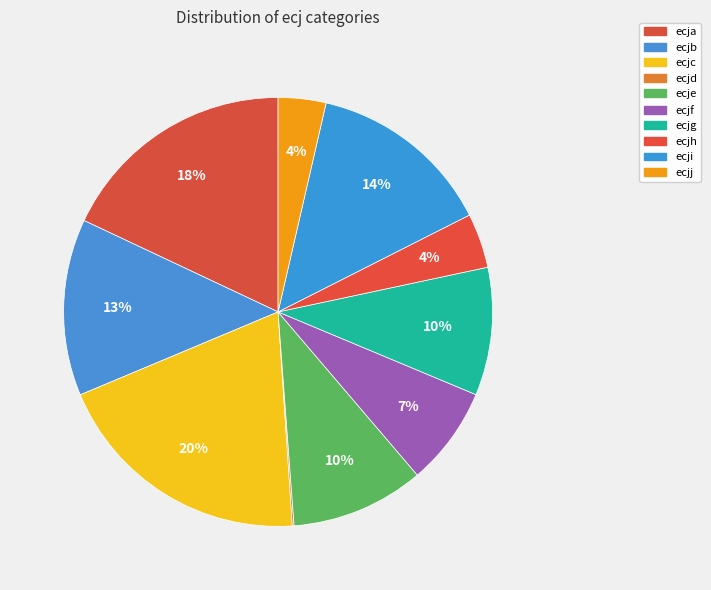

What percentage do ecjf and ecje together represent?

17.5%